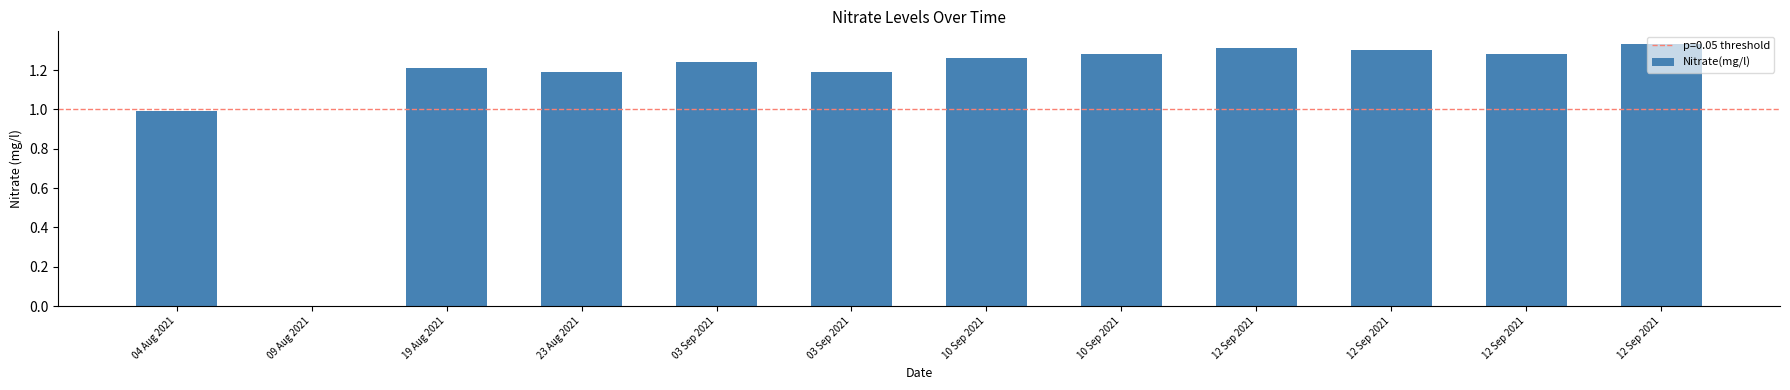

How many data points does each series have?

12